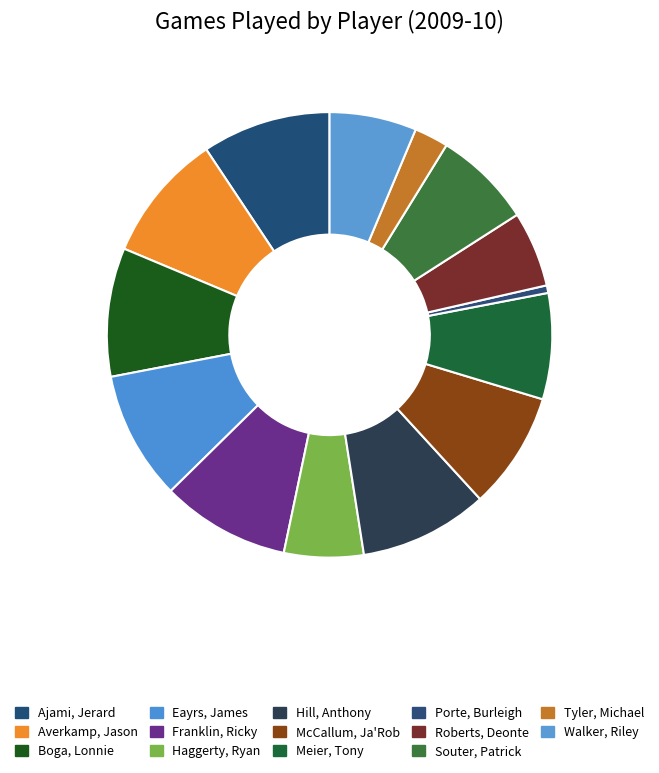

To the nearest percent, what is the difference between the McCallum, Ja'Rob and Souter, Patrick slice percentages?

1%